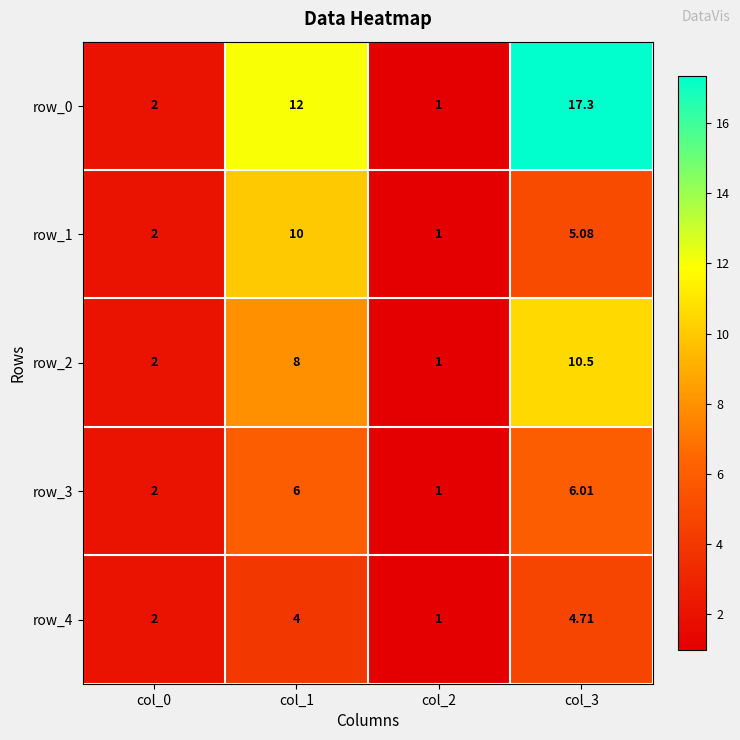

True or false: row_4 has a value of 4.7 at col_3.

True